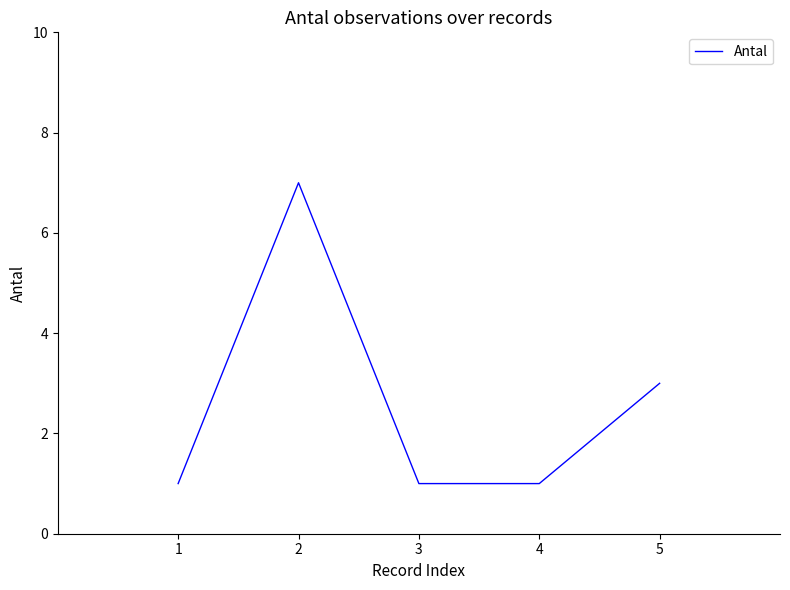

Reading left to right, what are all the values shown in this chart?

1	7	1	1	3